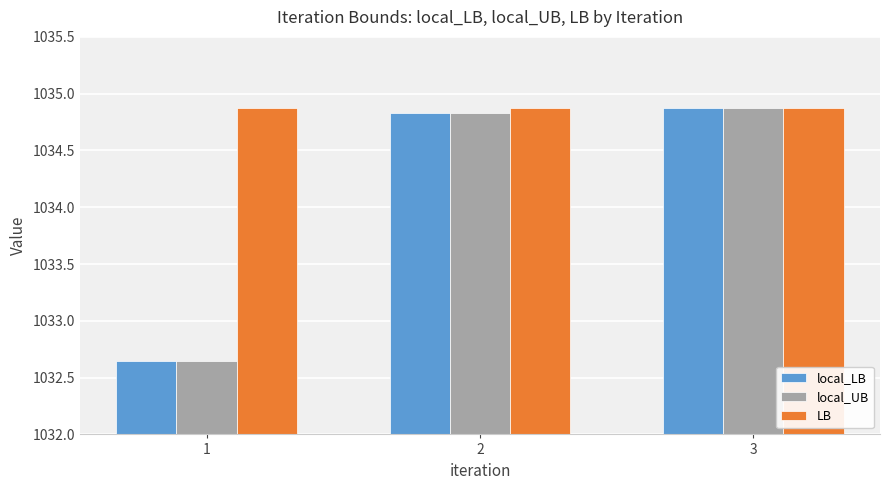

What are all the series names shown in the legend?

local_LB, local_UB, LB